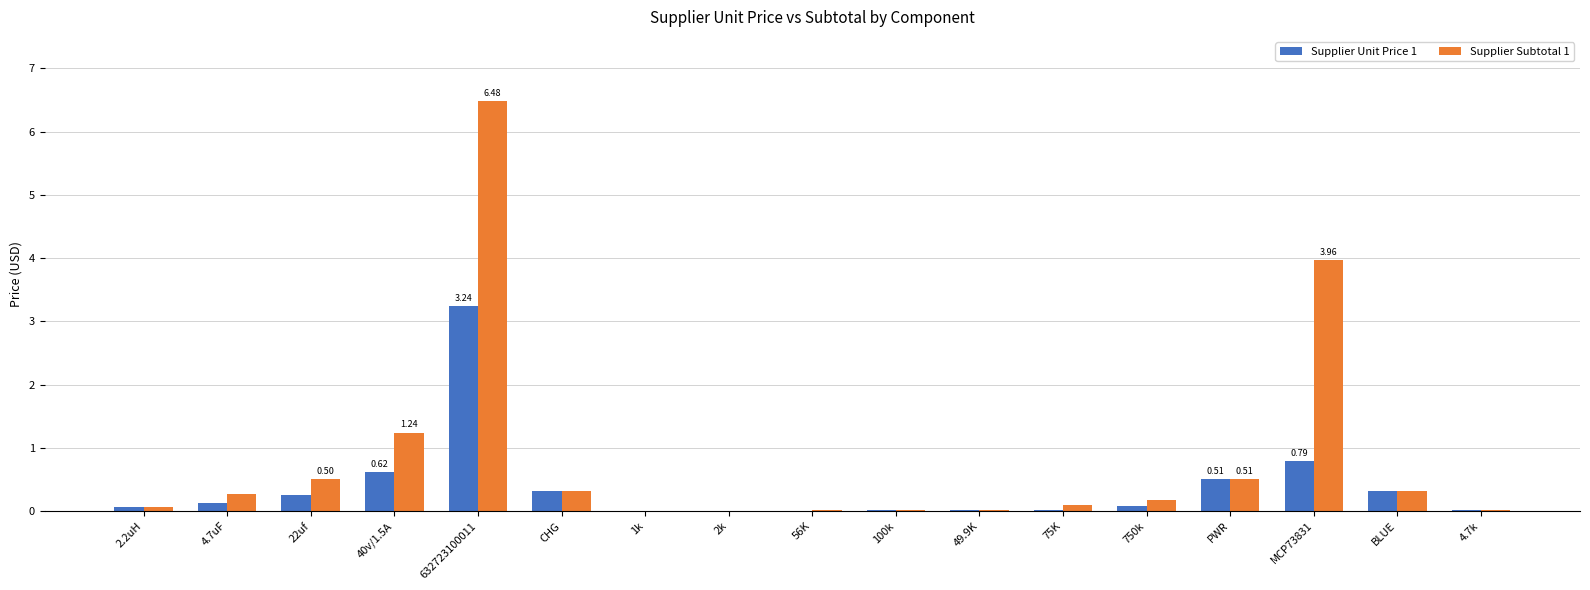

What are all the series names shown in the legend?

Supplier Unit Price 1, Supplier Subtotal 1